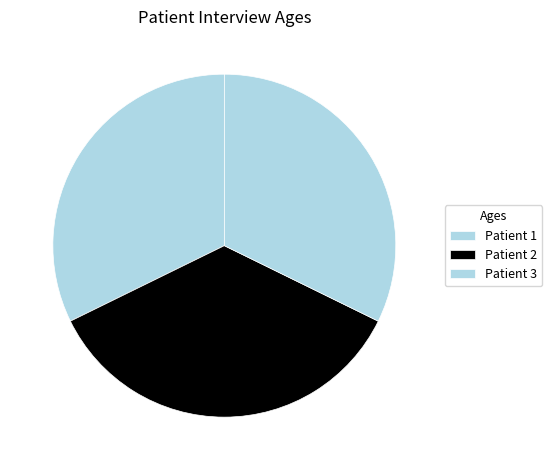

To the nearest percent, what is the average slice percentage?

33%